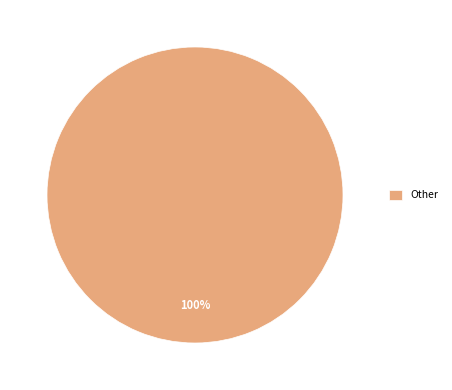

To the nearest percent, what portion does Other represent?

100%